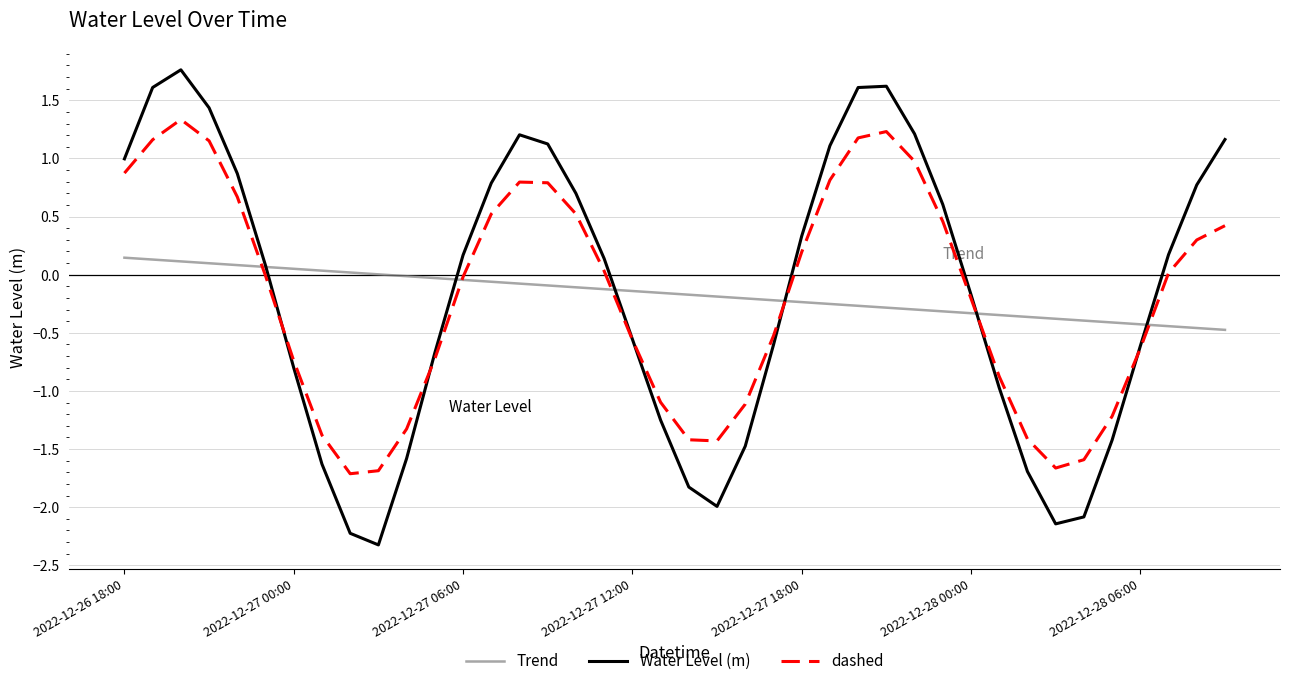

What is the difference between the maximum and minimum values in the Water Level (m) series?

4.1